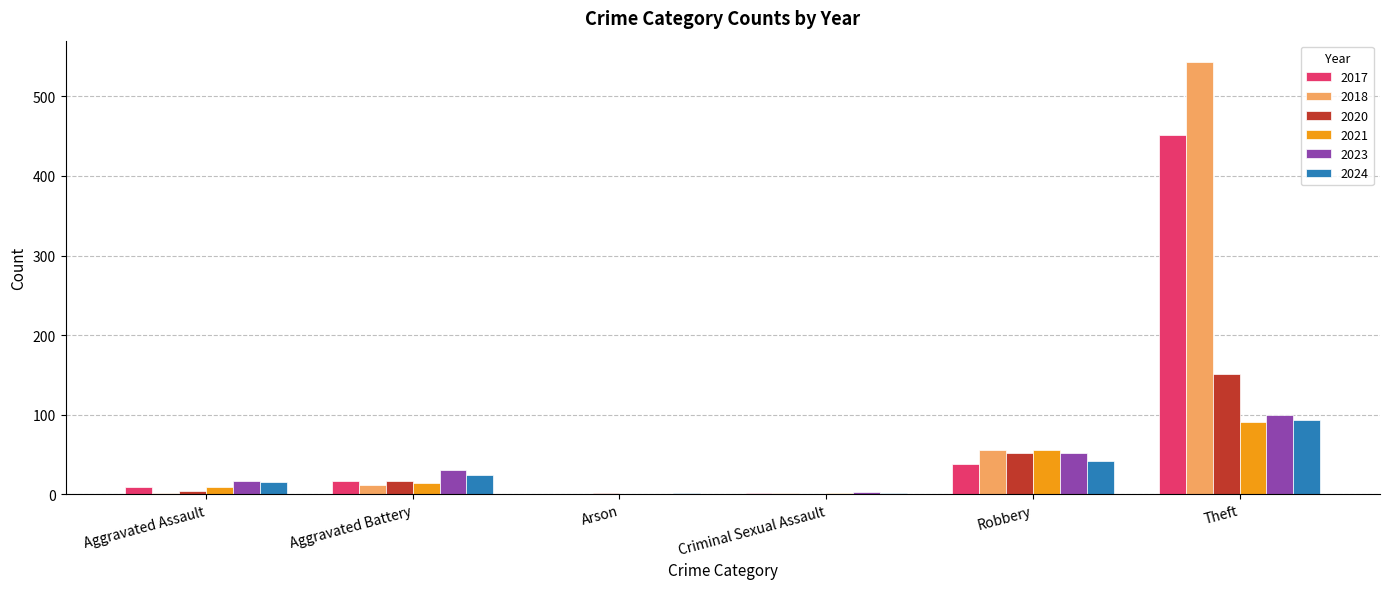

At which label is 2020 closest to 75?

Robbery